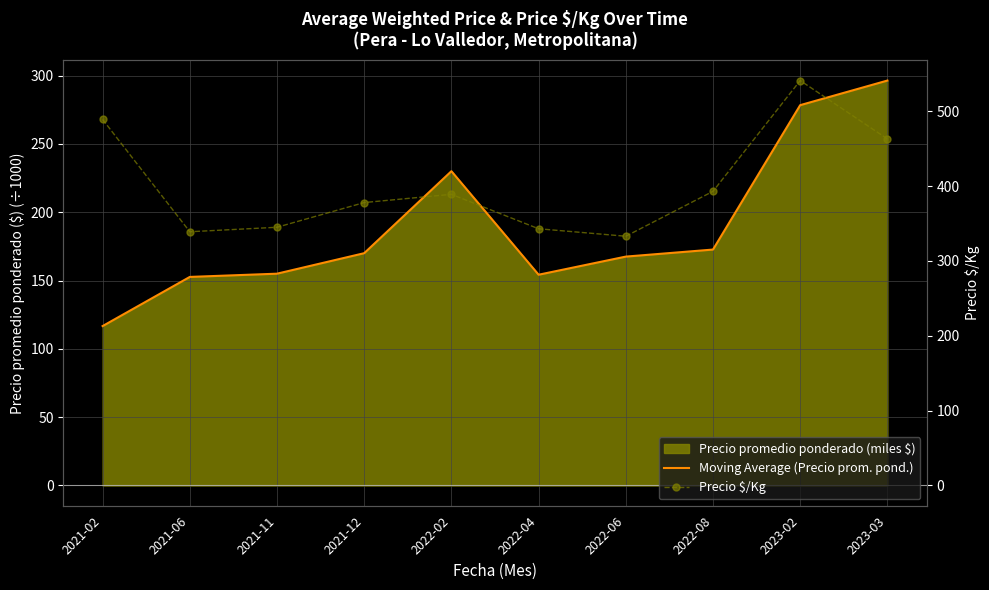

Which label corresponds to the largest value in the chart?

2023-02